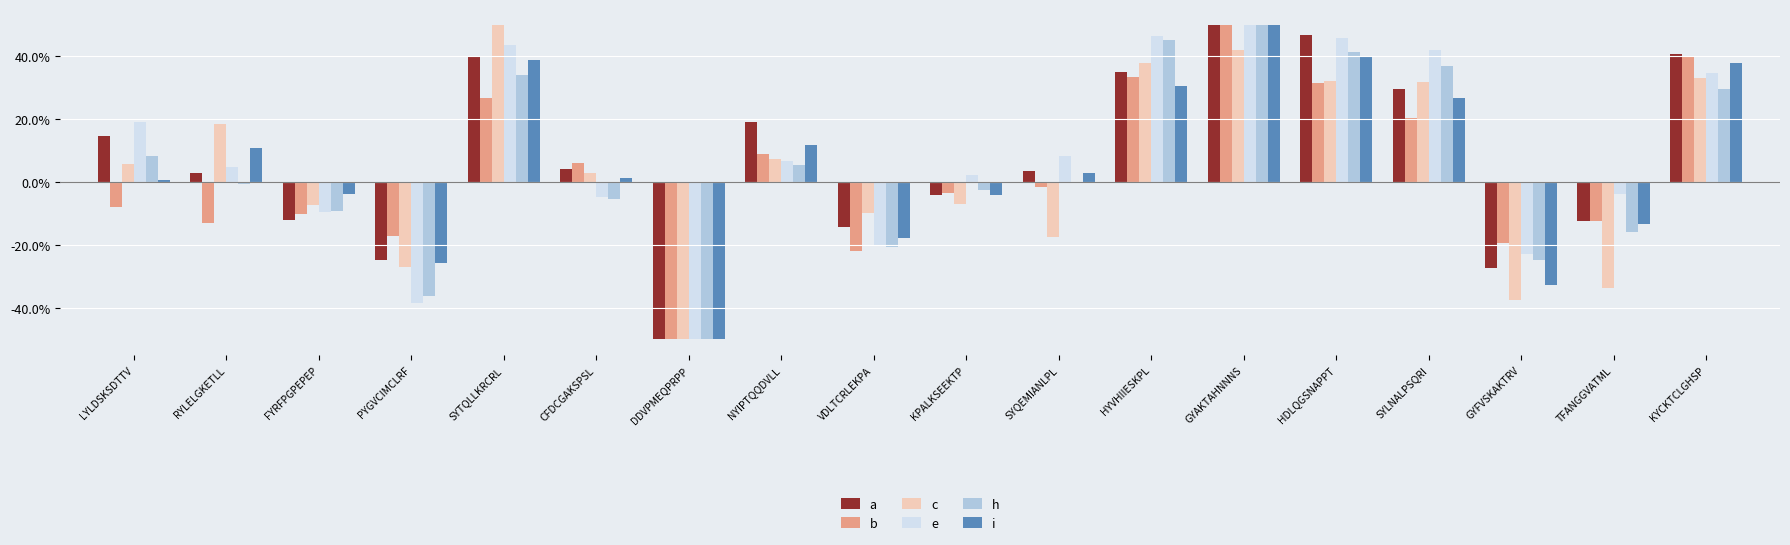

What are all the series names shown in the legend?

a, b, c, e, h, i